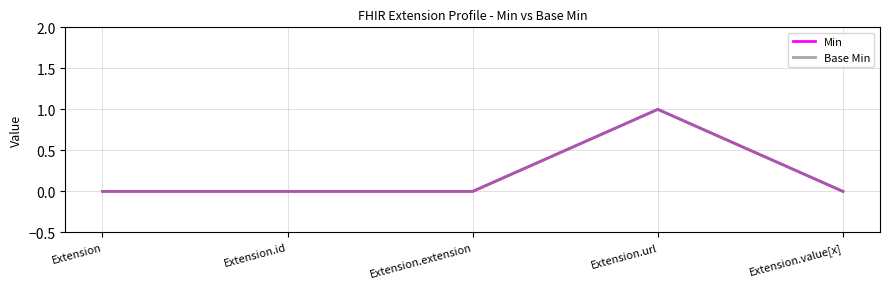

What is the difference between the Min values at Extension.id and Extension.url?

1